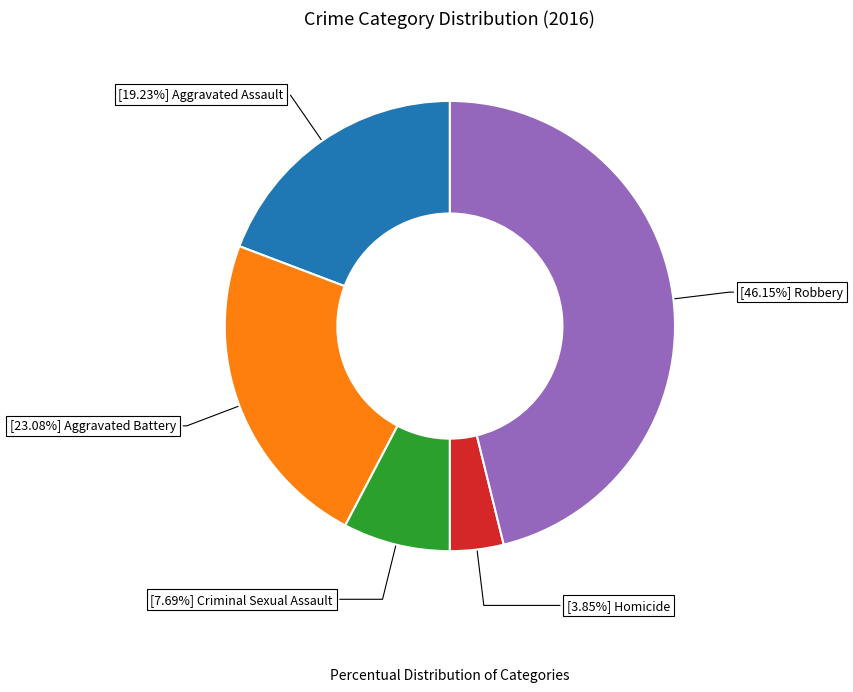

Is there a majority slice in this chart?

No